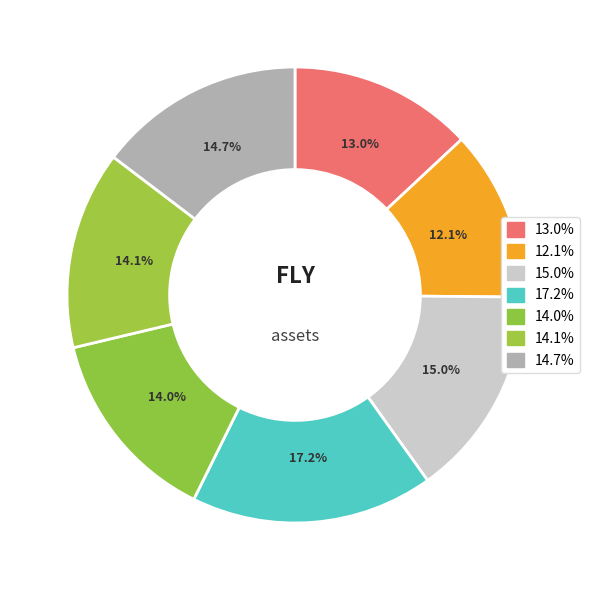

Approximately how many times larger is the value at 14.0% compared to 15.0%?

0.9